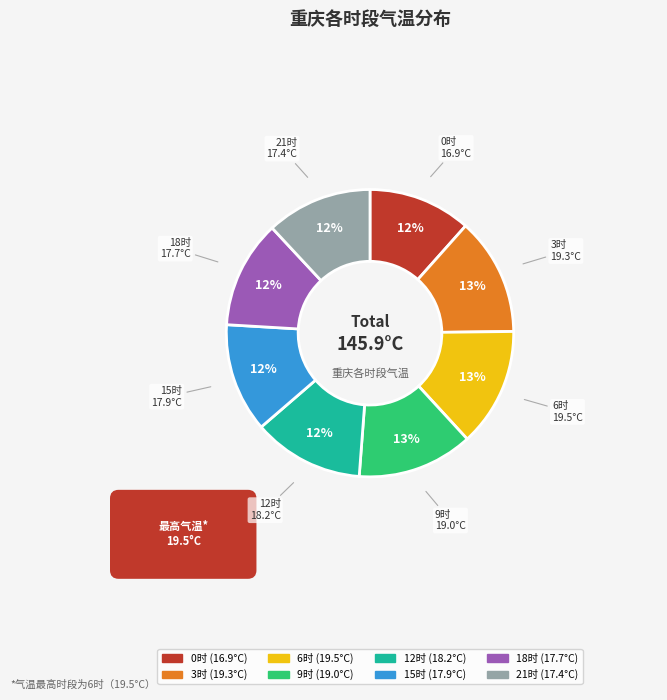

Is there any slice that represents more than half of the pie?

No